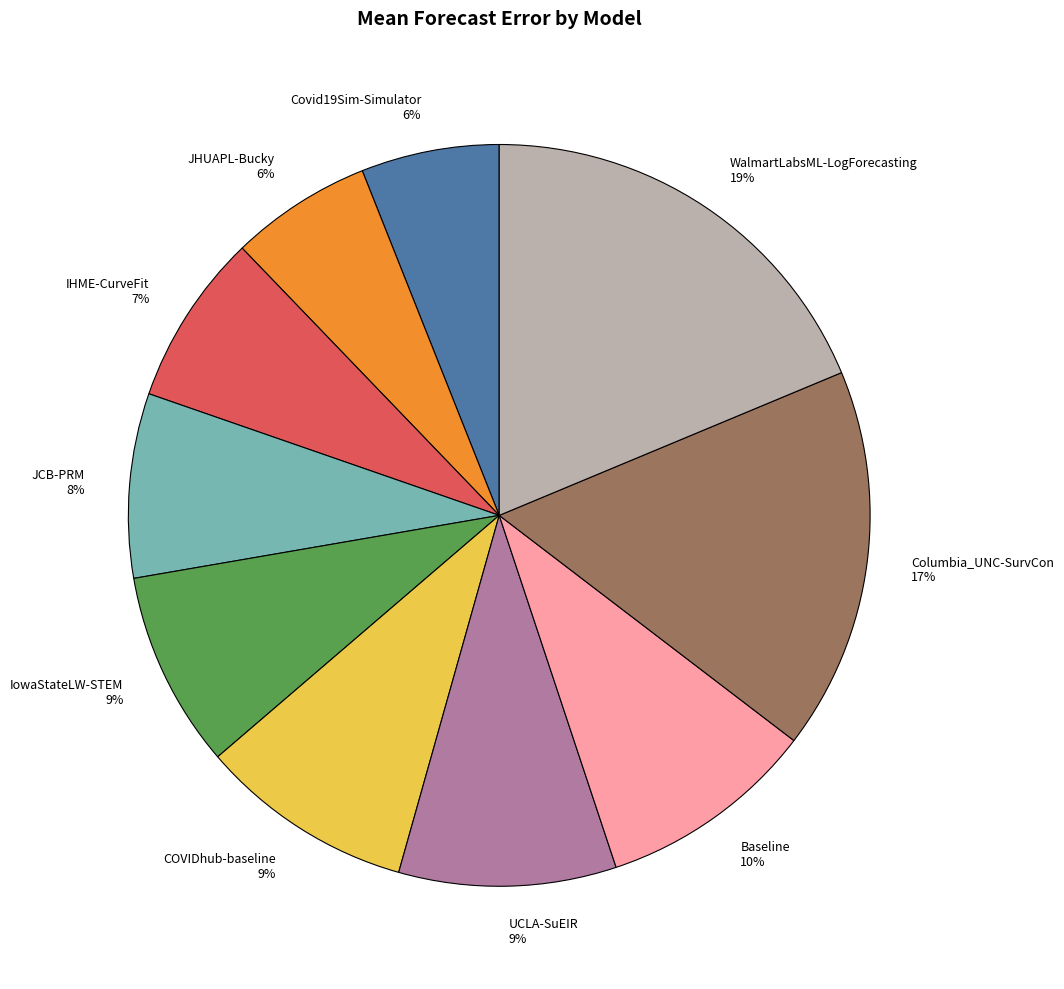

Combined, do UCLA-SuEIR 9% and Columbia_UNC-SurvCon 17% account for over 50%?

No